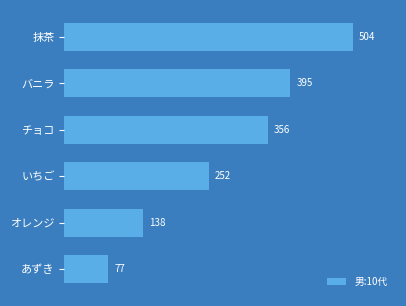

Reading bottom to top, what are all the values shown in this chart?

77	138	252	356	395	504